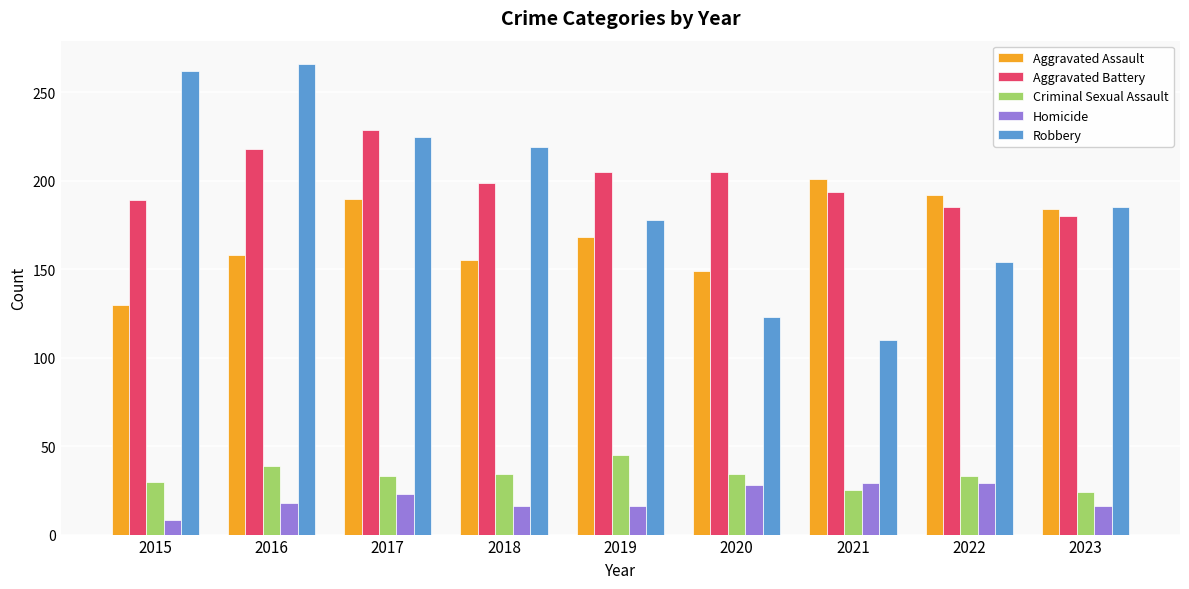

What is the difference between the highest and lowest values at 2019?

189